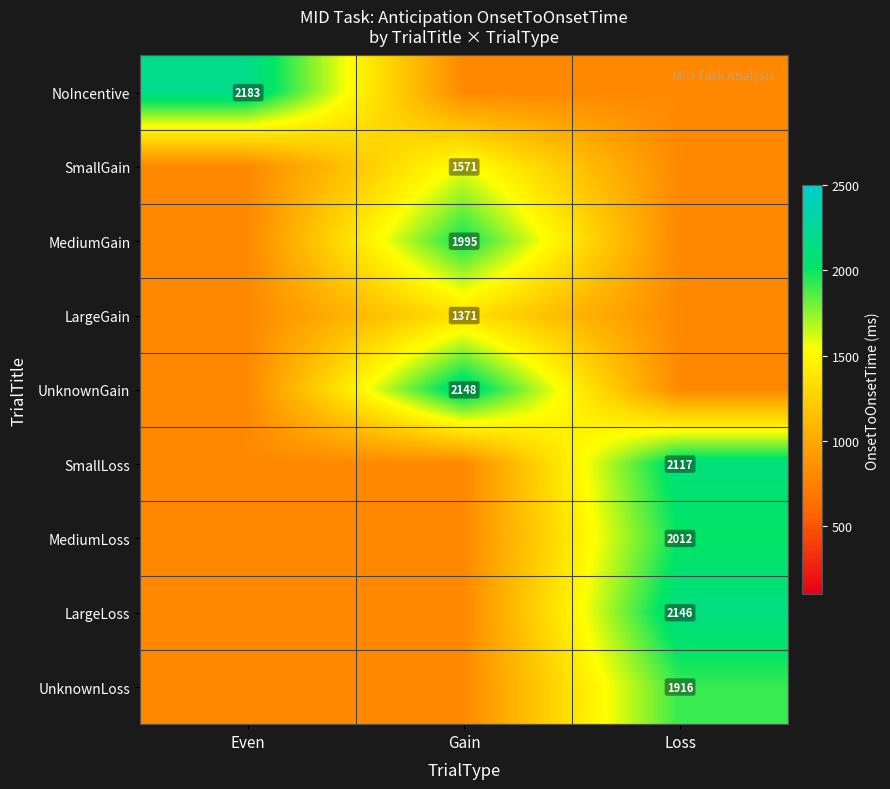

True or false: LargeGain has a value of 1986 at Gain.

False